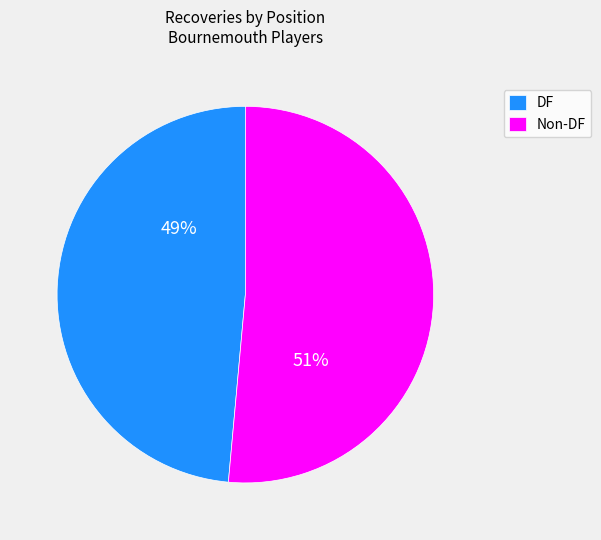

To the nearest percent, what is the average slice percentage?

50%